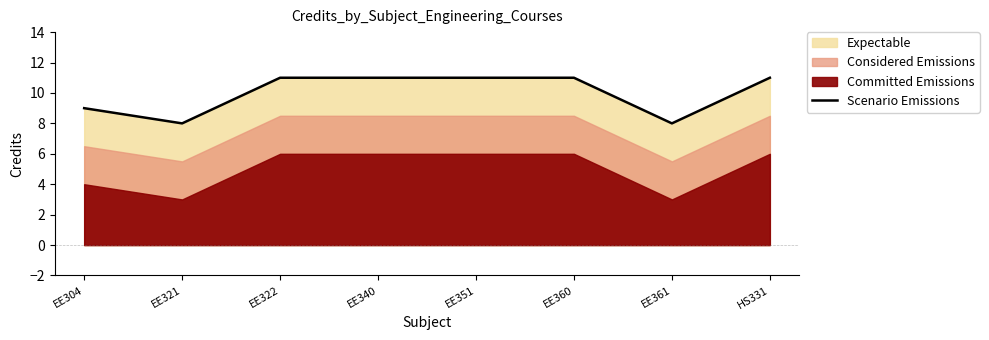

What is the ratio of the value at EE304 to the value at EE321?

1.1